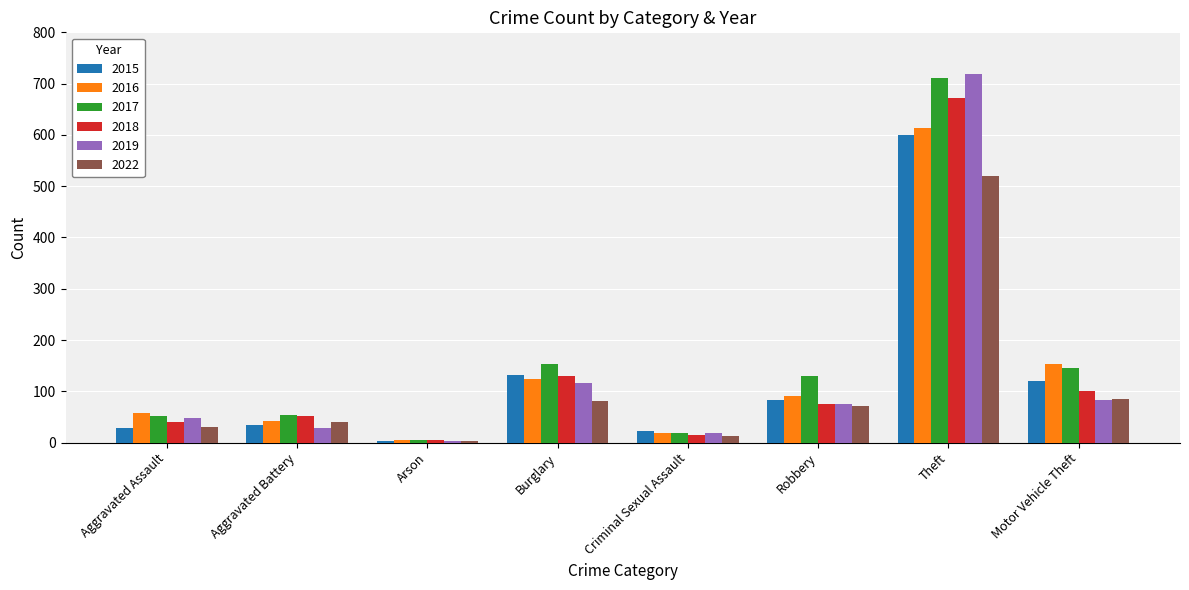

What is the difference between the second highest and minimum values in the 2017 series?

148